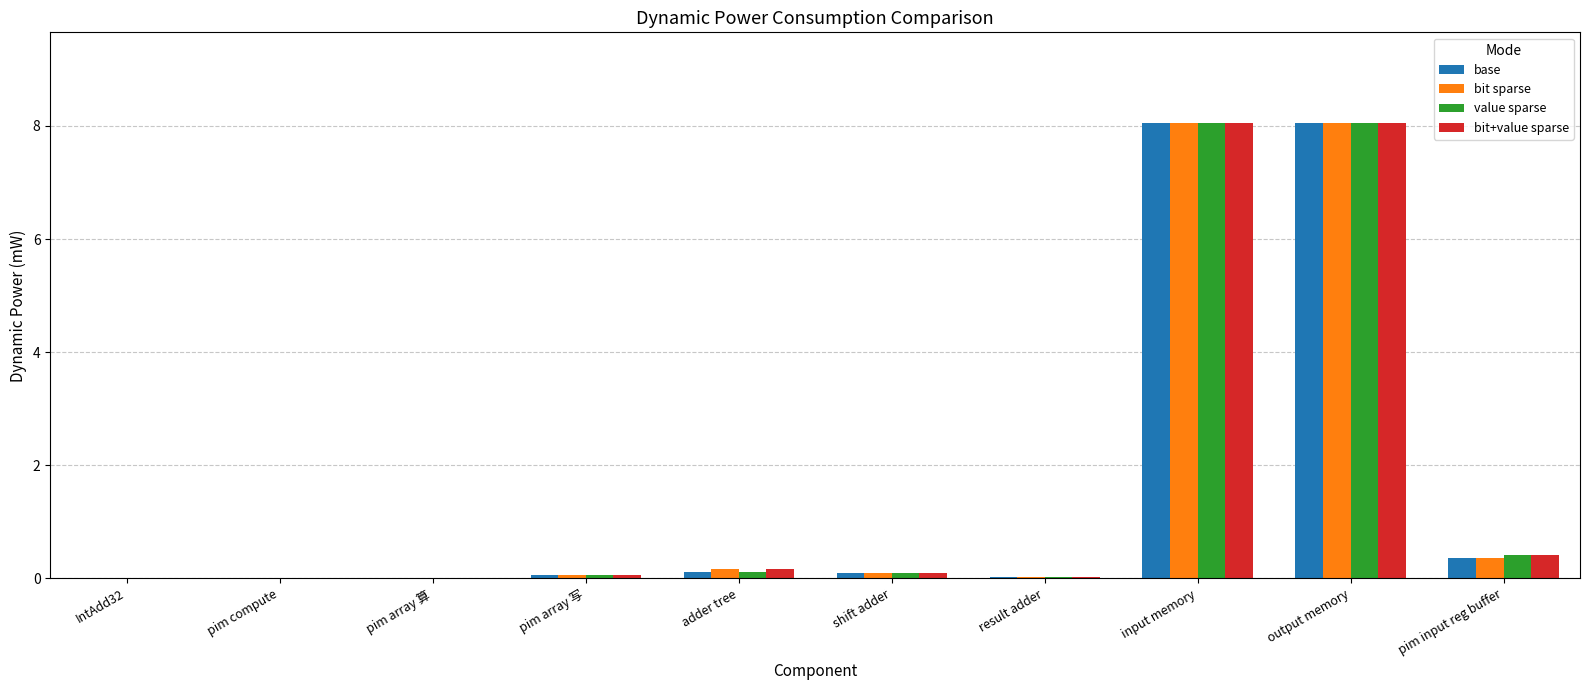

At which label is value sparse closest to 4?

pim input reg buffer